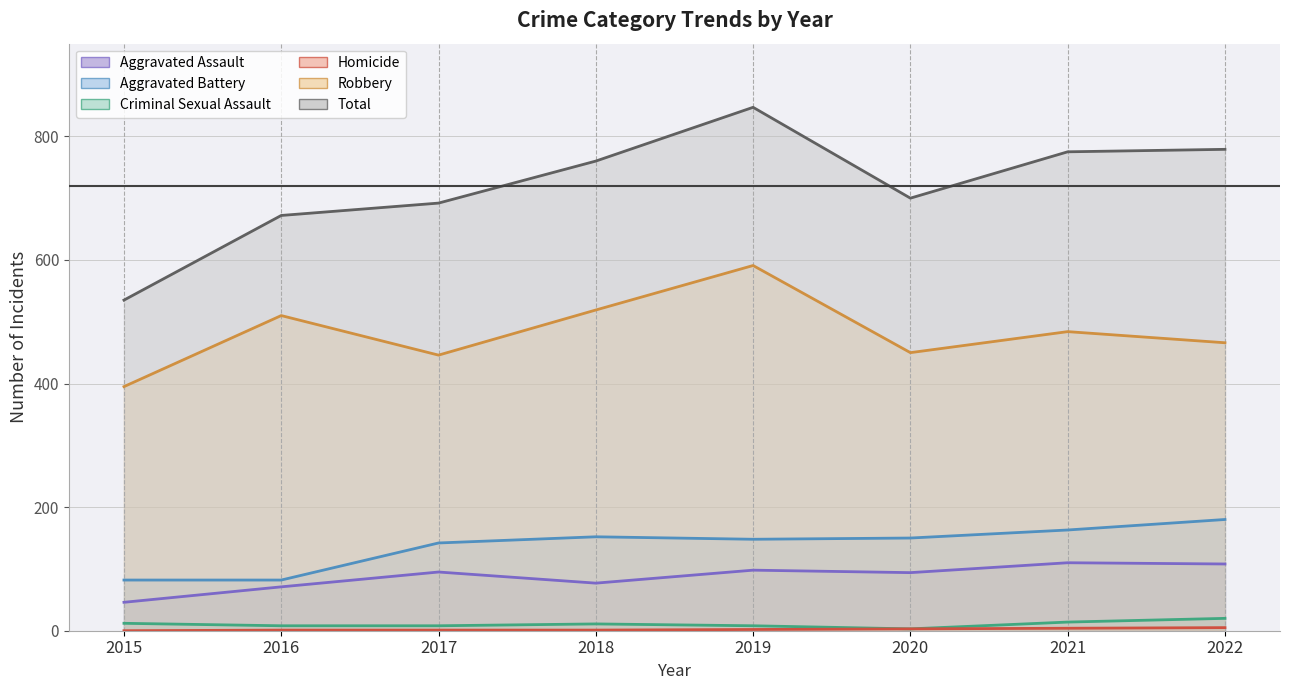

Reading right to left, extract all data points from this chart.

Aggravated Assault: 108	110	94	98	77	95	71	46
Aggravated Battery: 180	163	150	148	152	142	82	82
Criminal Sexual Assault: 20	14	3	8	11	8	8	12
Homicide: 5	4	3	2	1	1	1	0
Robbery: 466	484	450	591	519	446	510	395
Total: 779	775	700	847	760	692	672	535